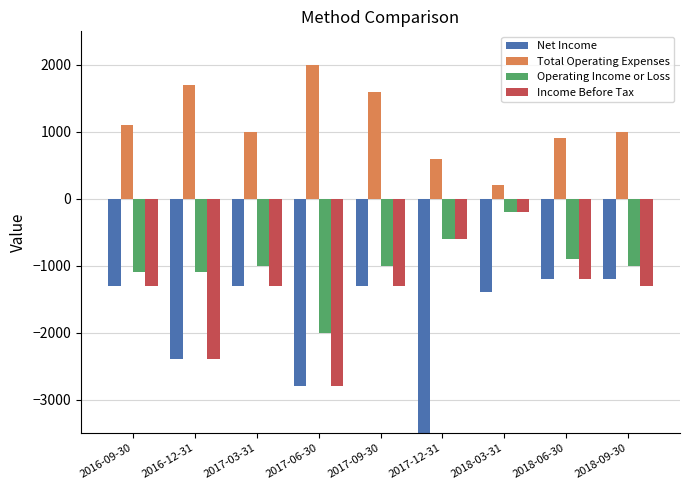

How many groups of bars are there?

9